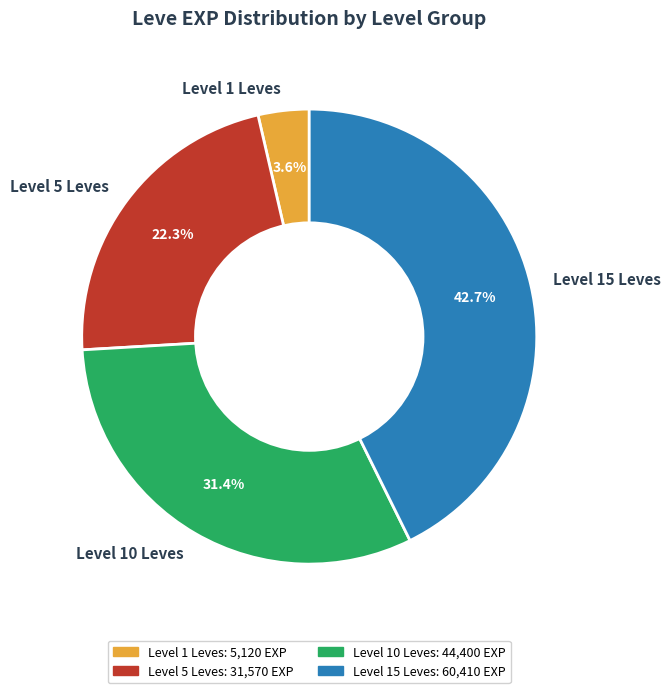

Which has a higher value, Level 10 Leves or Level 1 Leves?

Level 10 Leves